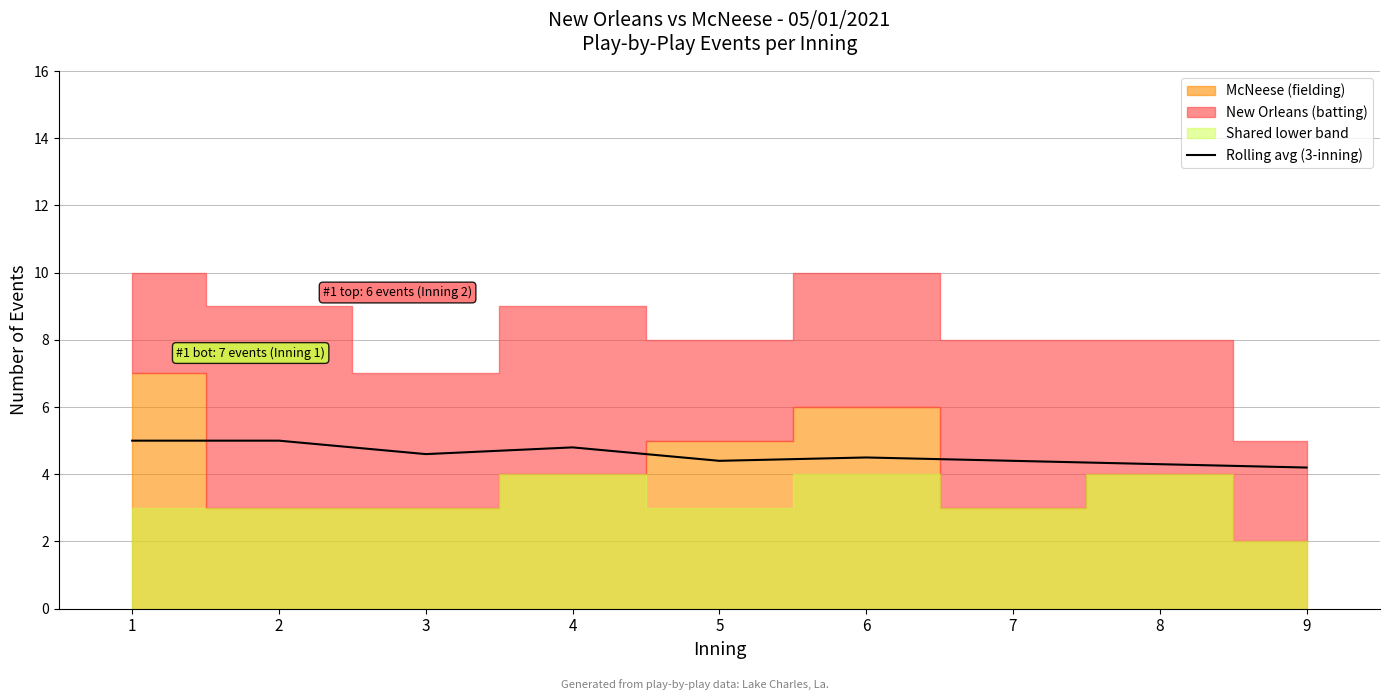

True or false: Rolling avg (3-inning) has a value of 7.1 at 2.

False